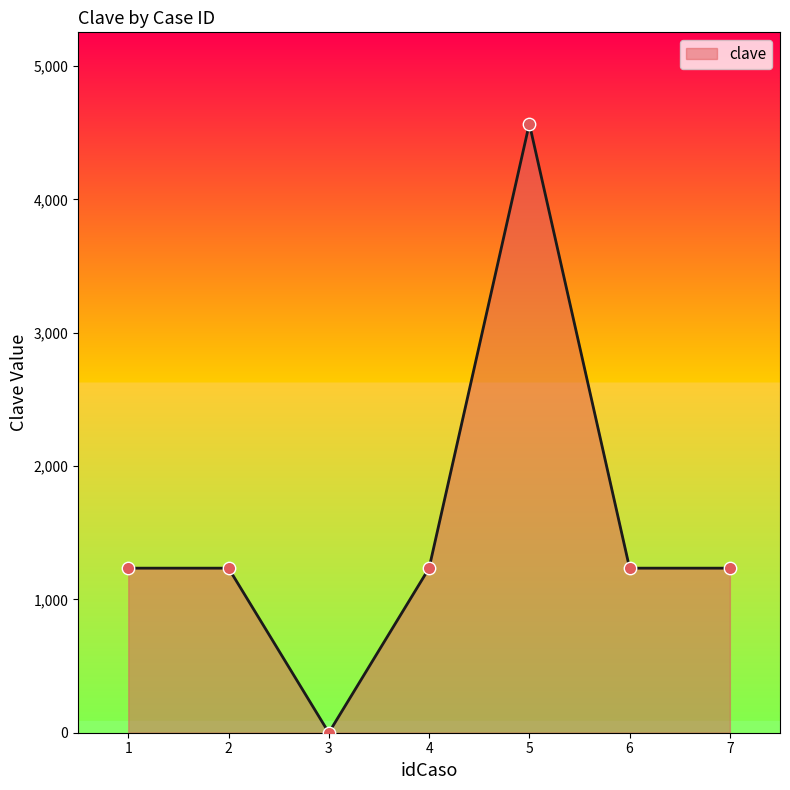

What is the change in value from 1 to 3?

-1234